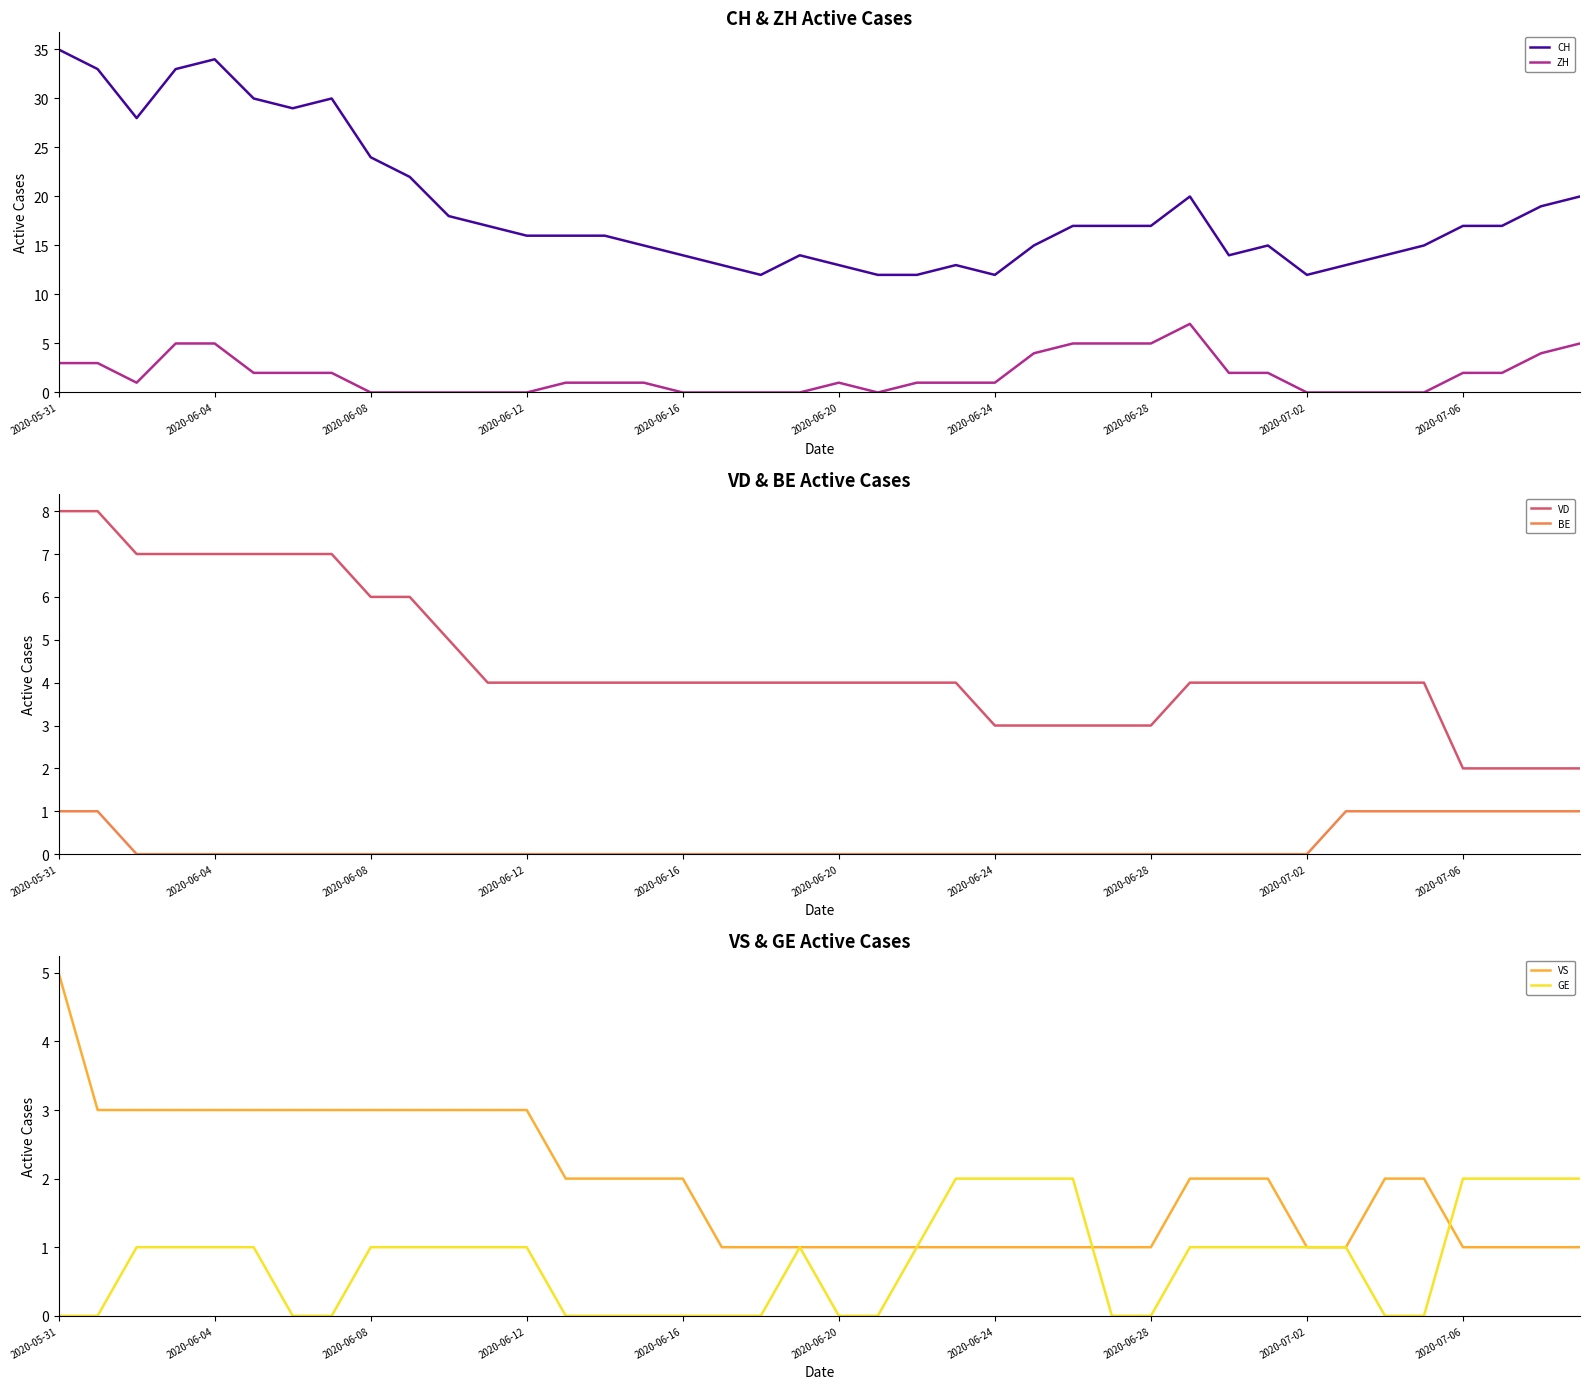

True or false: ZH has a value of 2 at 2020-06-12.

False